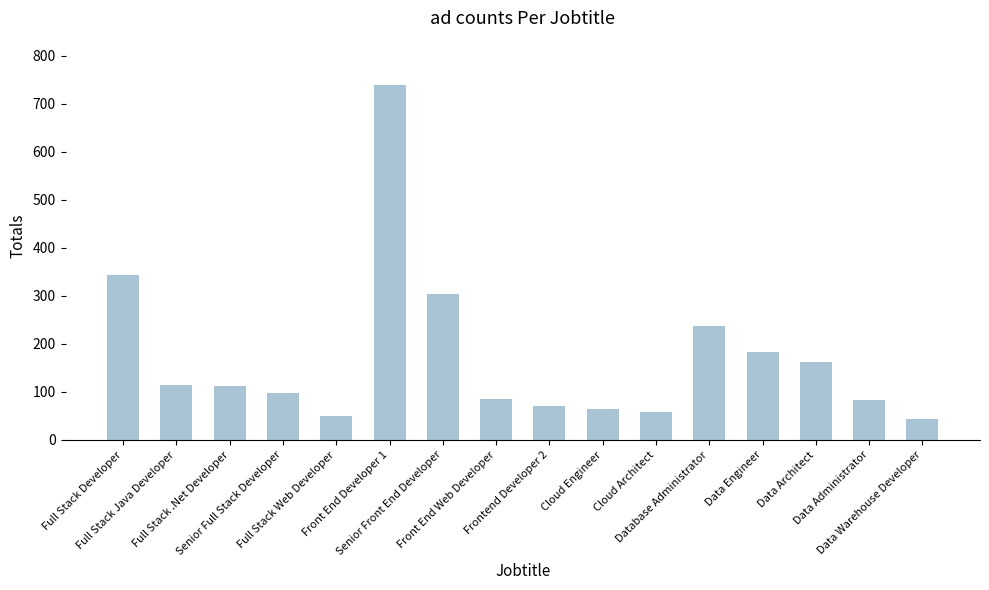

How many categories are shown in the chart?

16